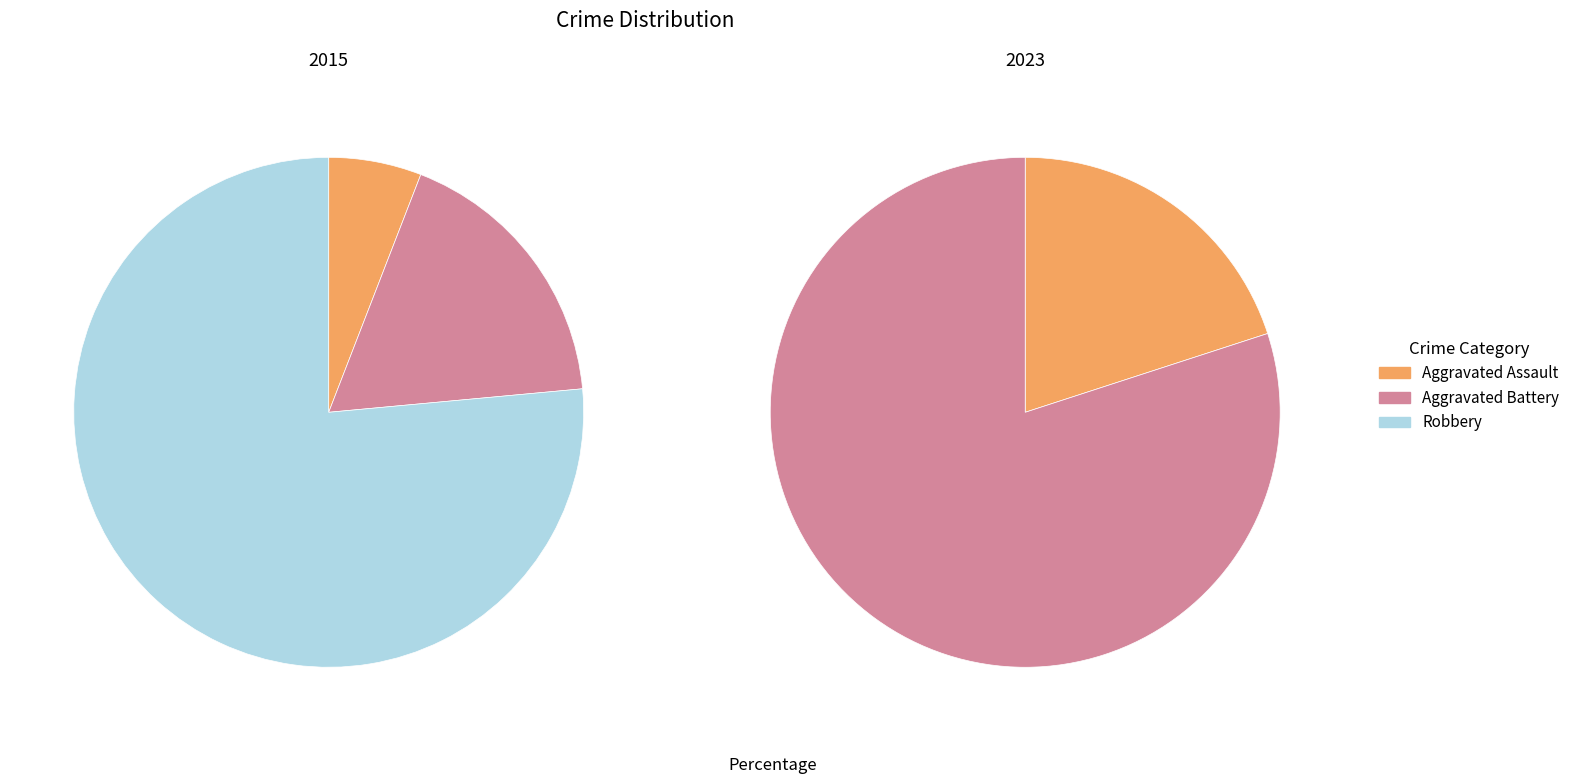

Does Robbery represent more than half of the total?

Yes